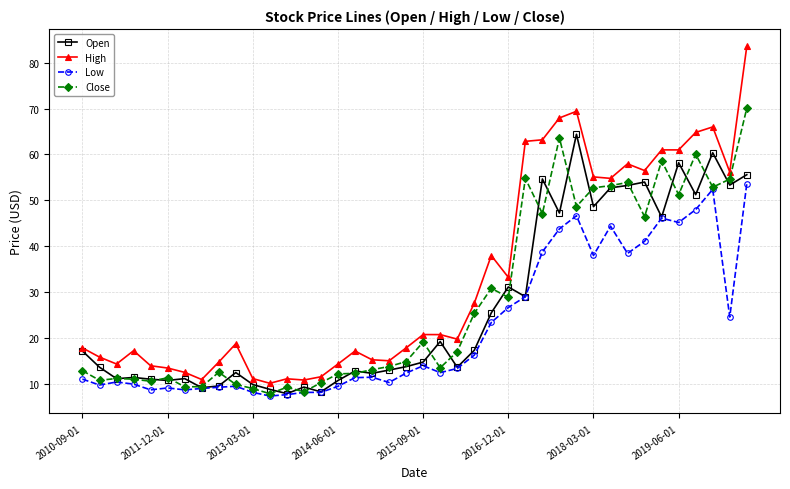

True or false: Open has more than 2 points higher than both neighbors.

True